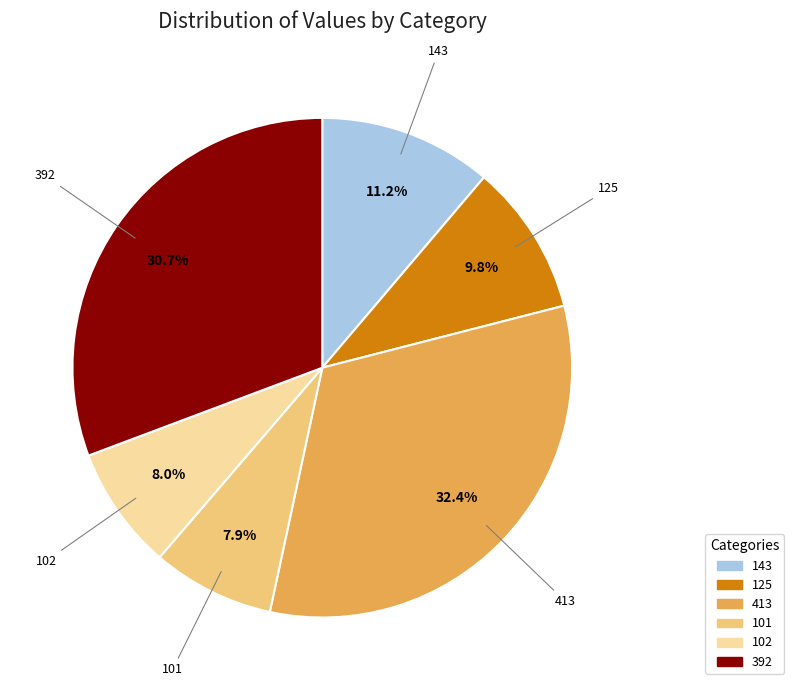

Is there a majority slice in this chart?

No